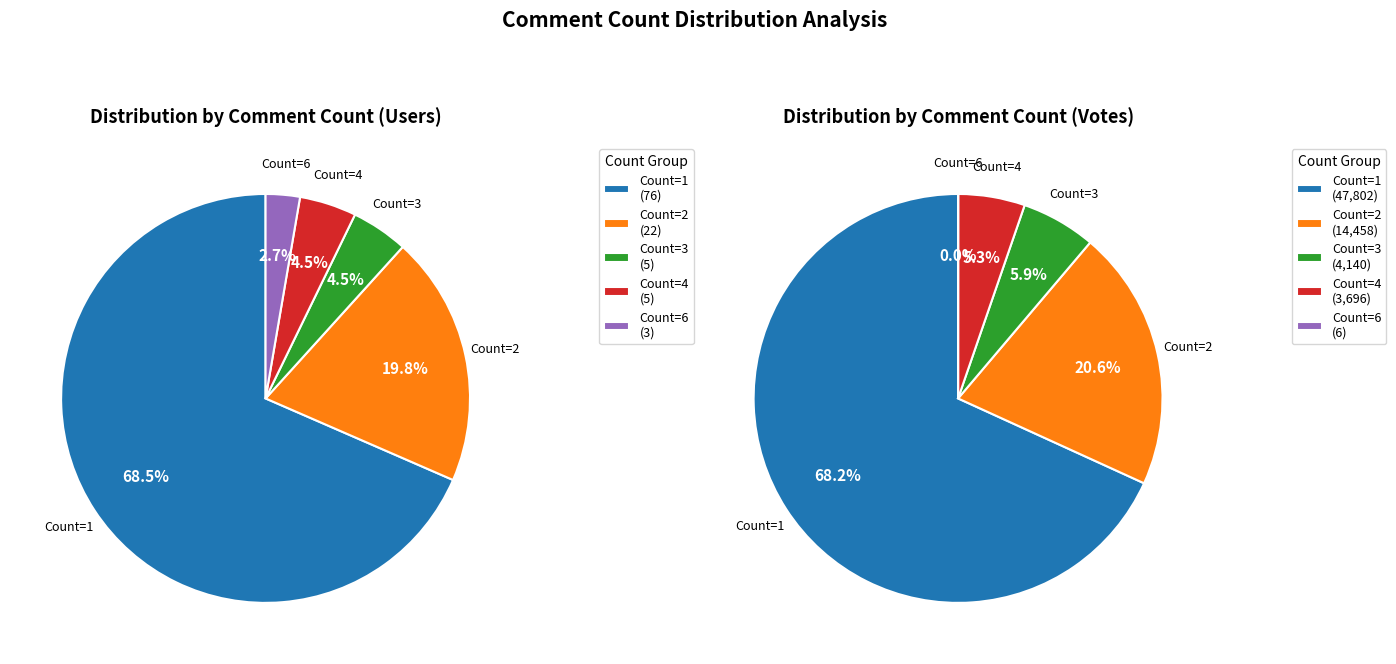

Count the number of slices in the pie.

5